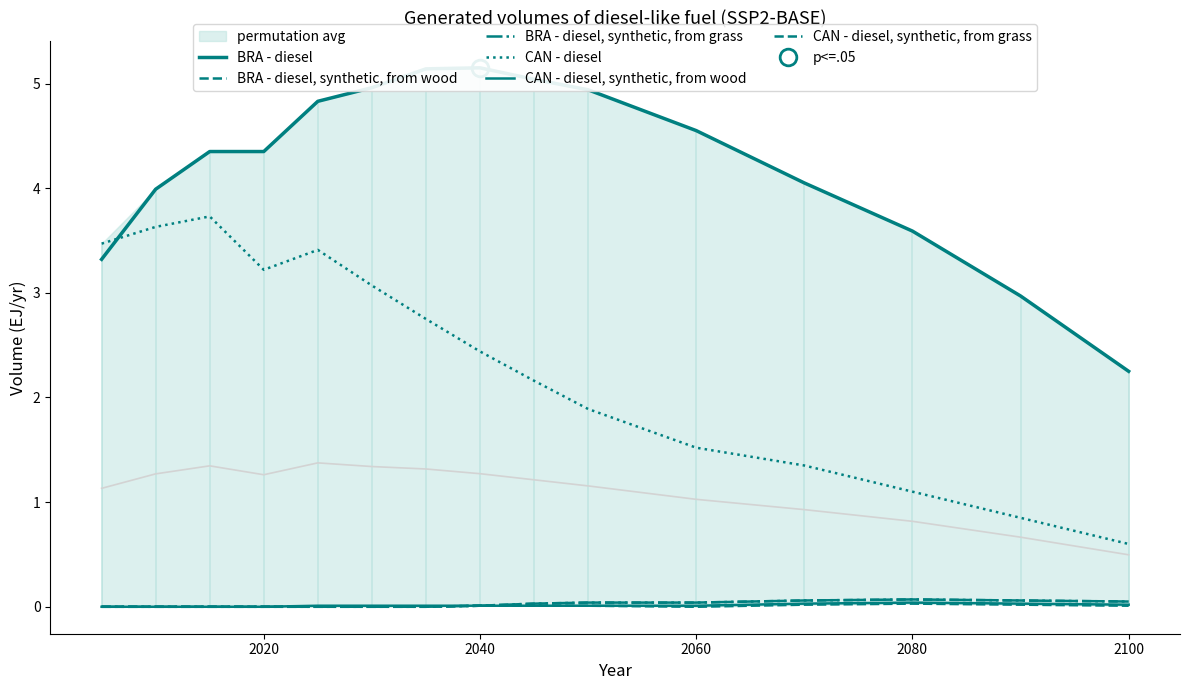

What is the value of the BRA - diesel point at the 2nd from the left?

4.0